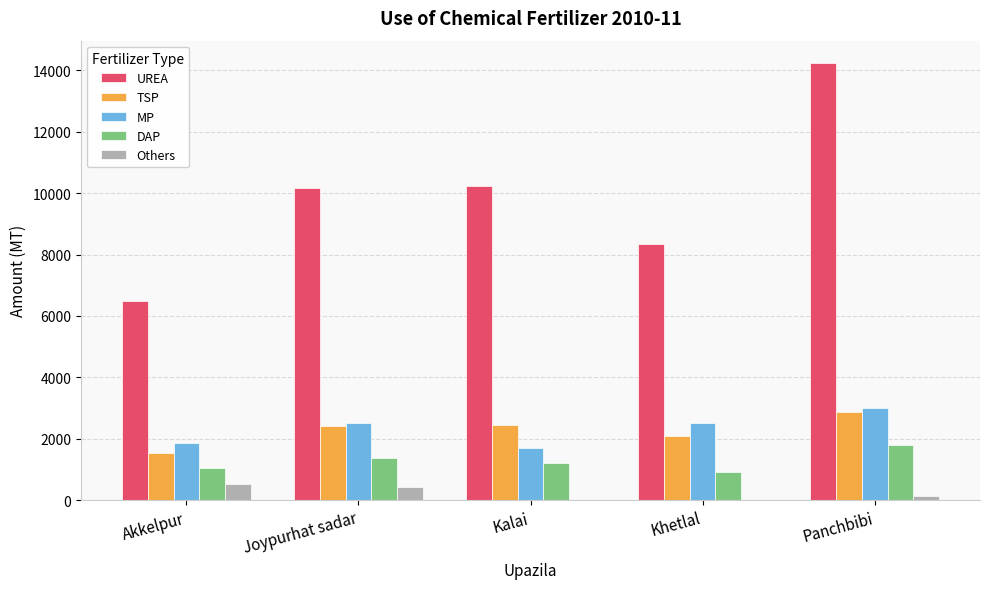

Is it true that TSP equals 785.7 at Khetlal?

False